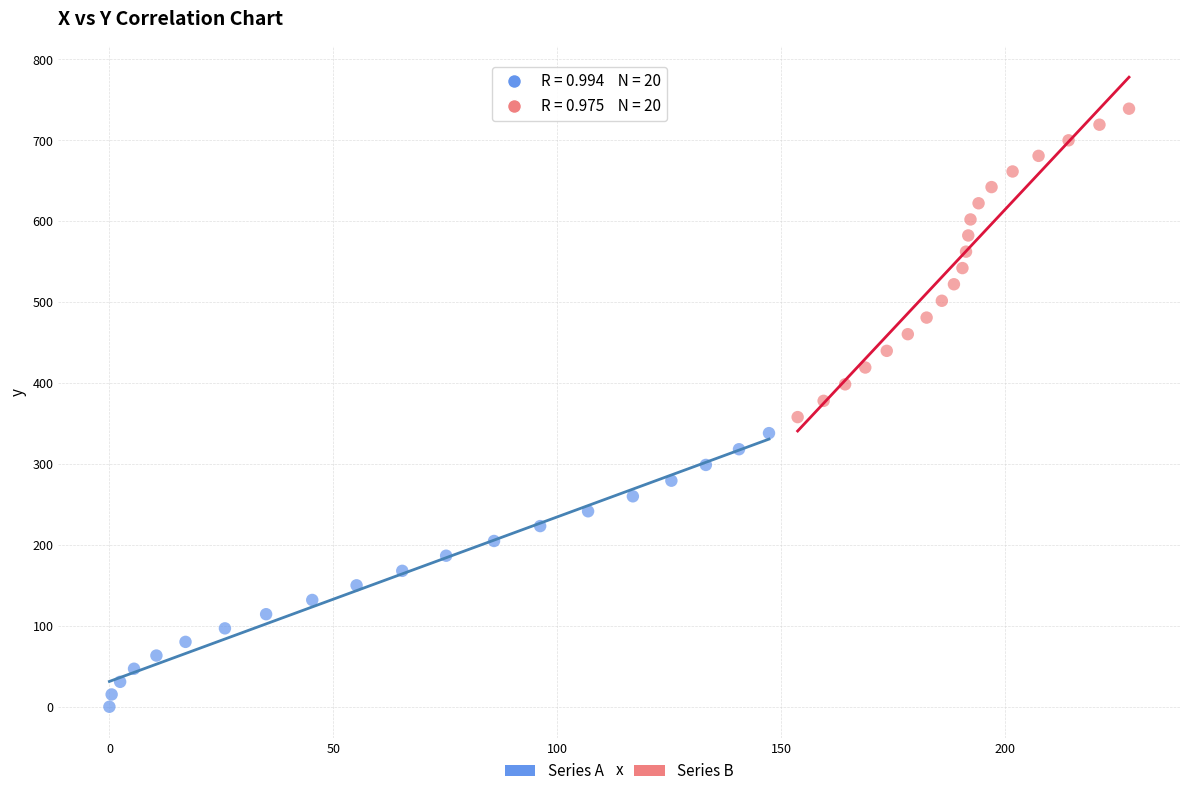

Which series reaches the minimum Y coordinate?

Series A